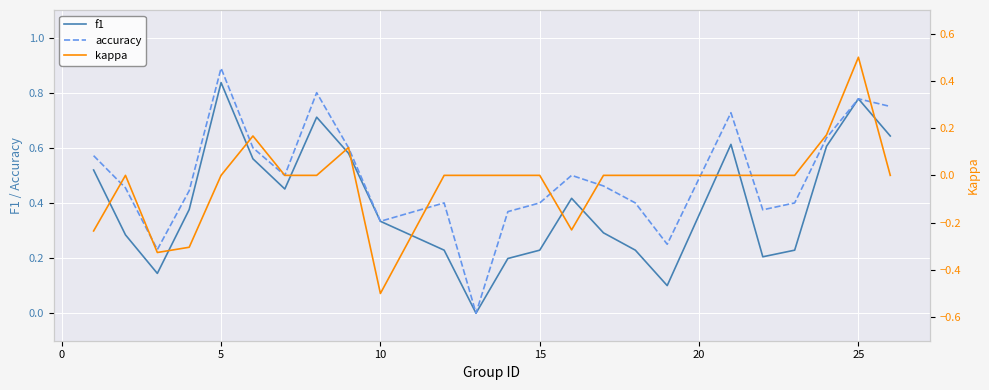

Is this an area chart (filled region under the line)?

No